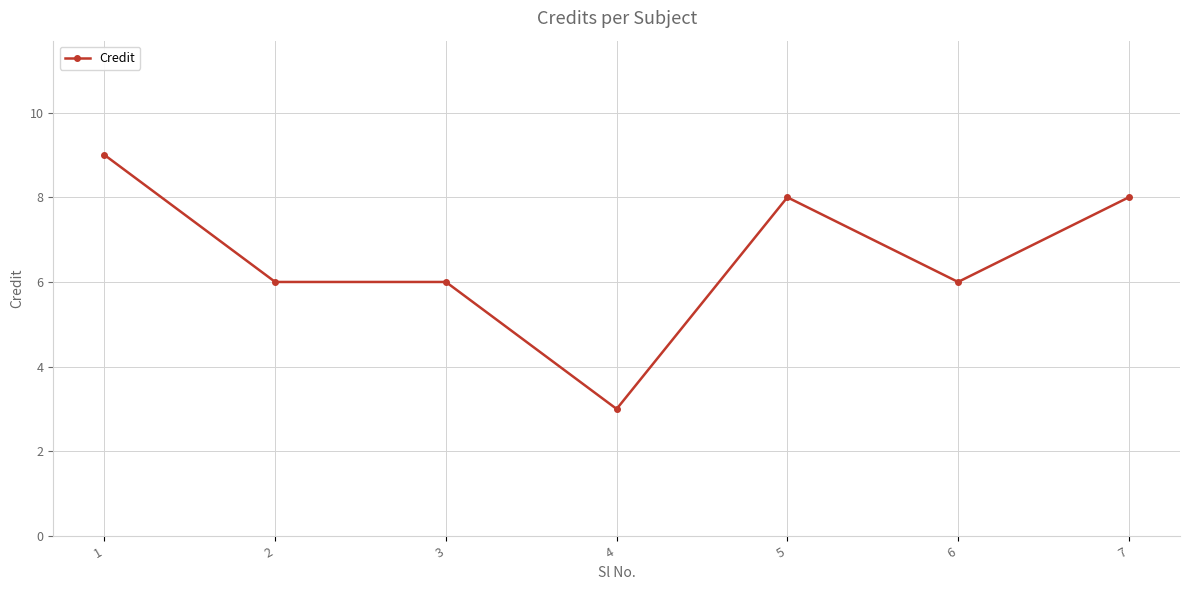

Read the value at 4.

3